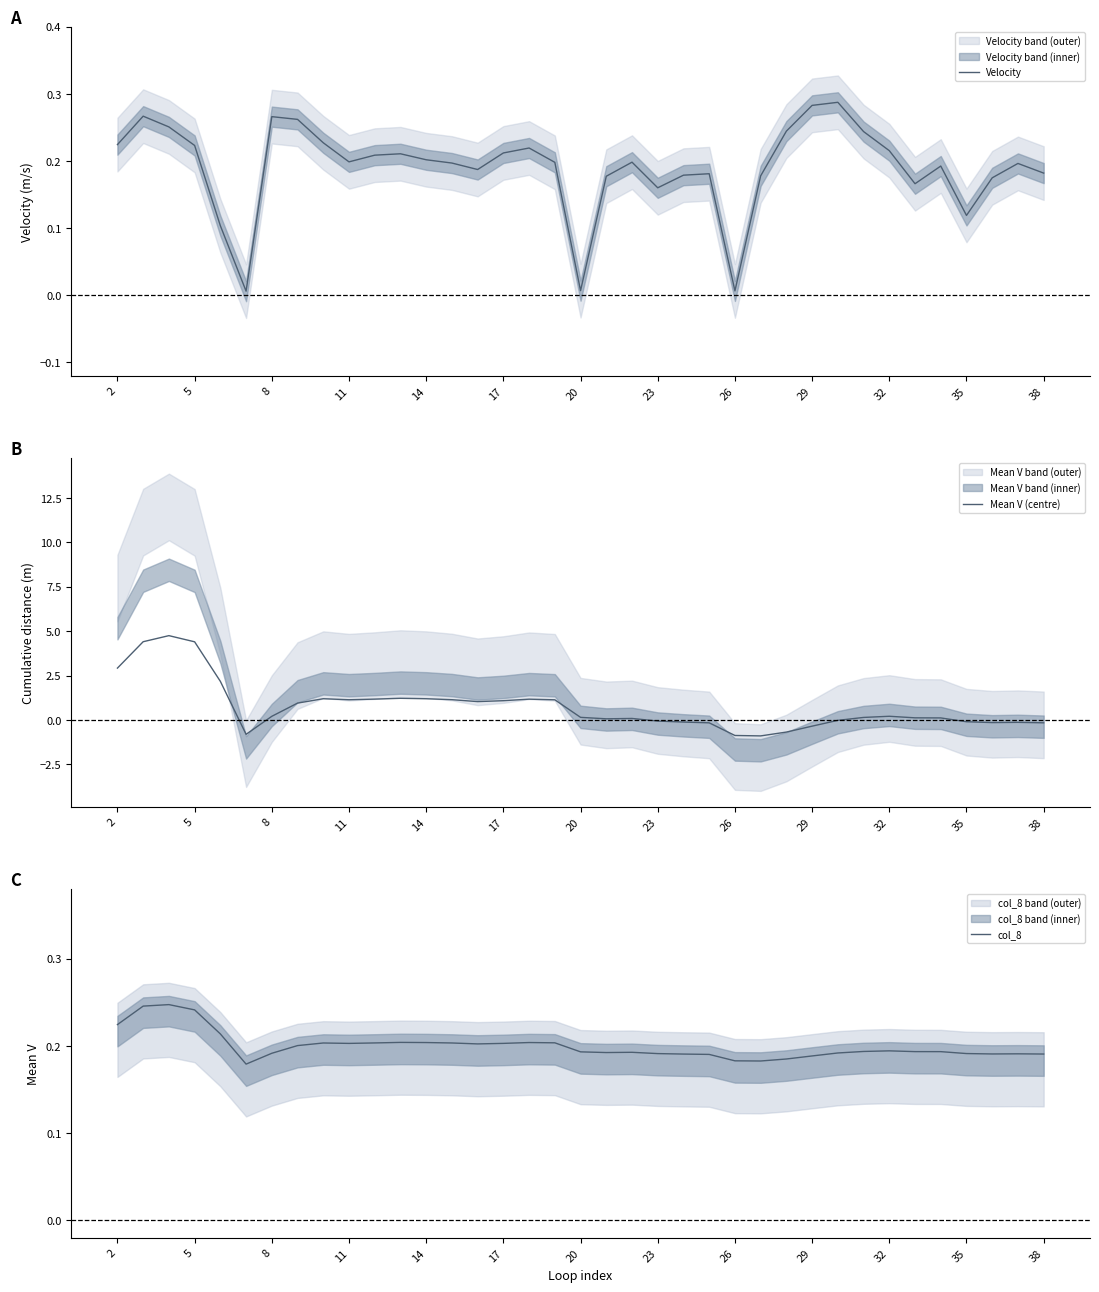

How many interior local peaks does the col_8 series have?

7